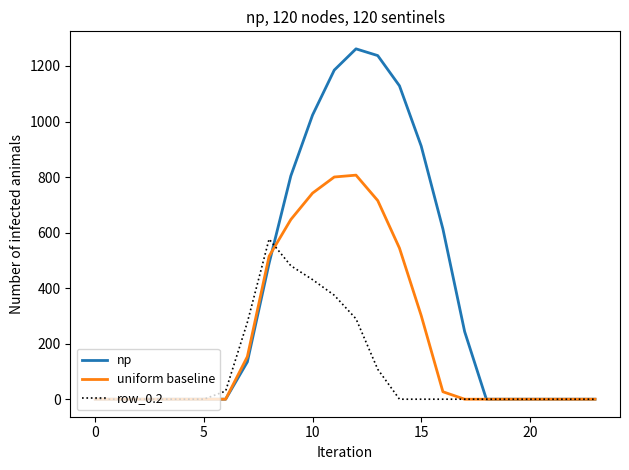

How many lines are shown in the chart?

3